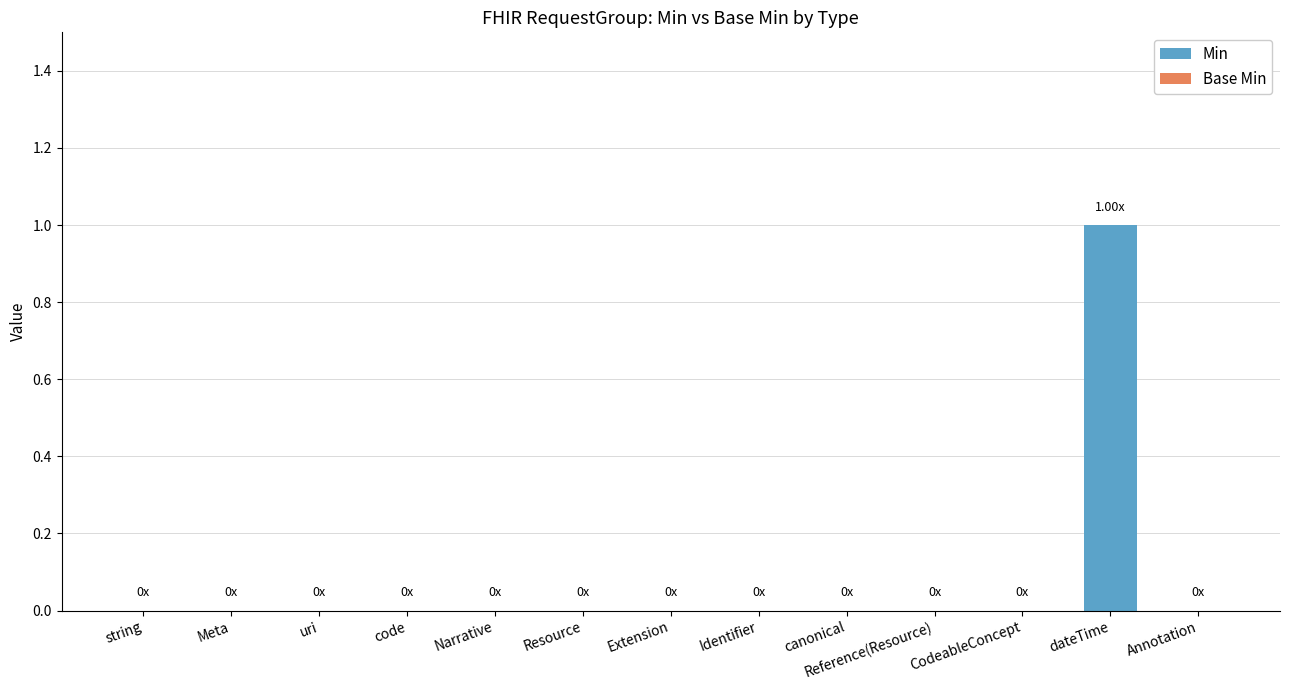

Does the chart contain stacked bars?

No